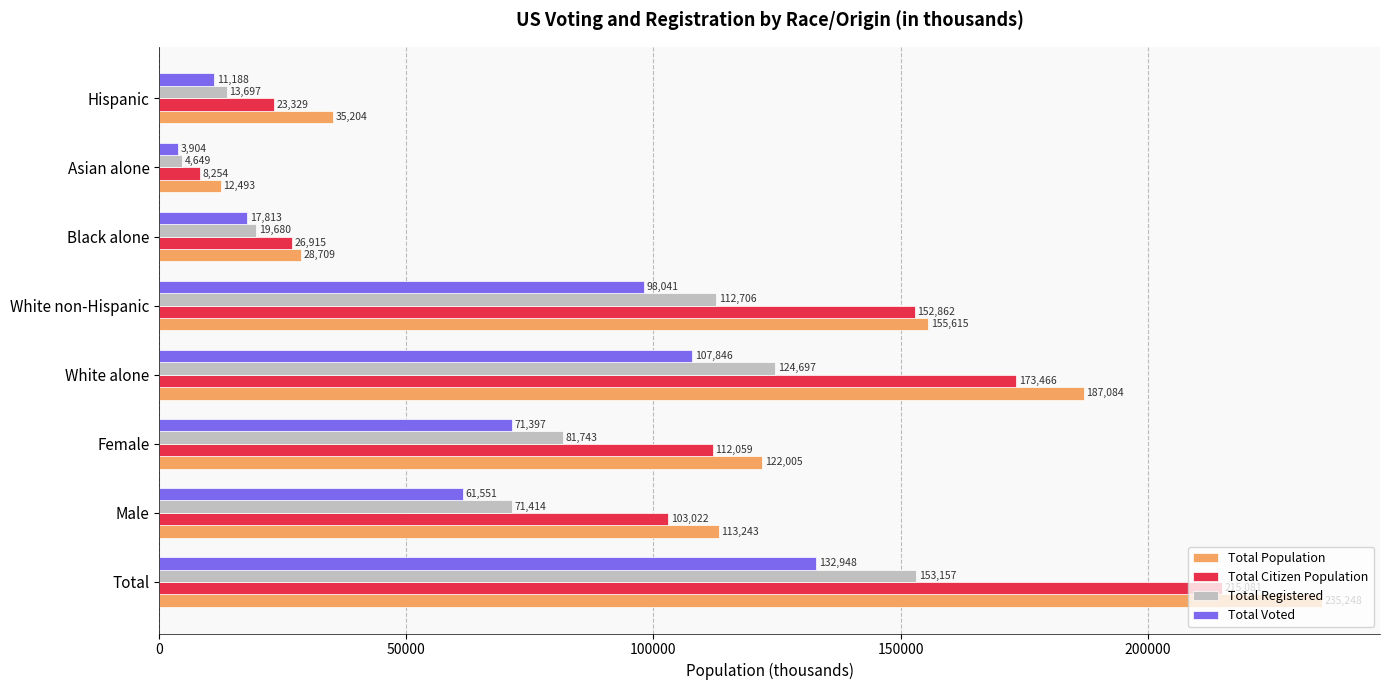

Which series has the widest spread of values?

Total Population